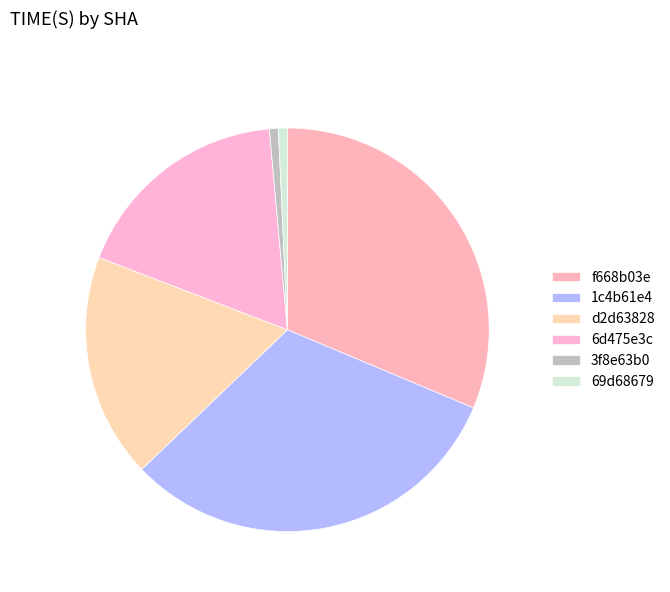

Between f668b03e and d2d63828, which is larger?

f668b03e